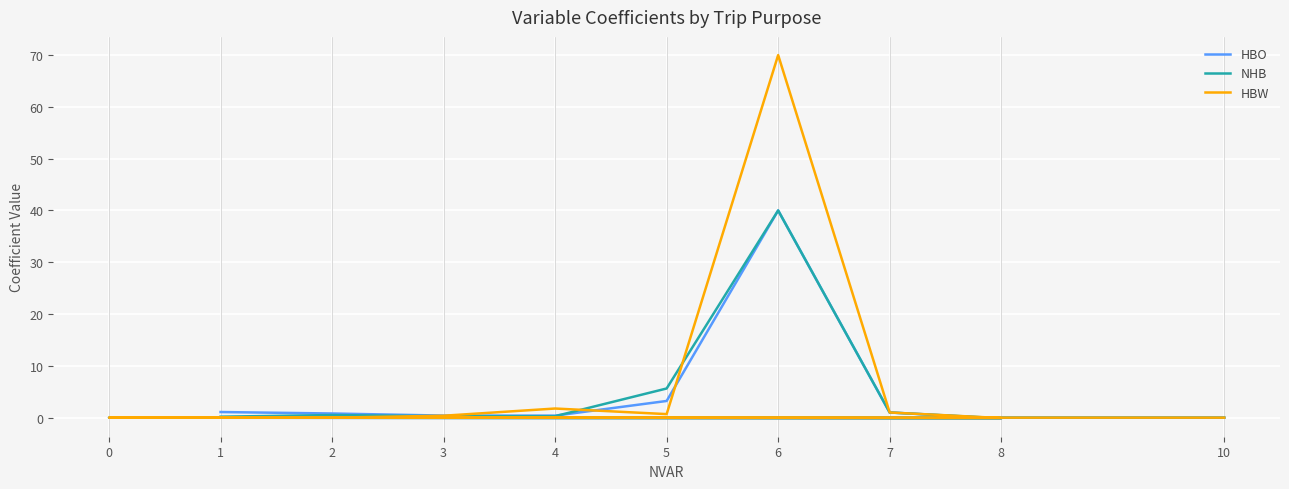

What is the difference between the highest and lowest values at 3?

0.1